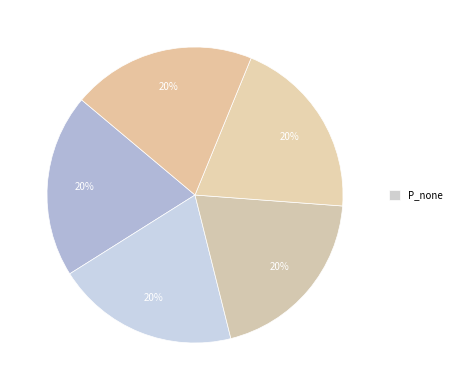

Count the number of slices in the pie.

5